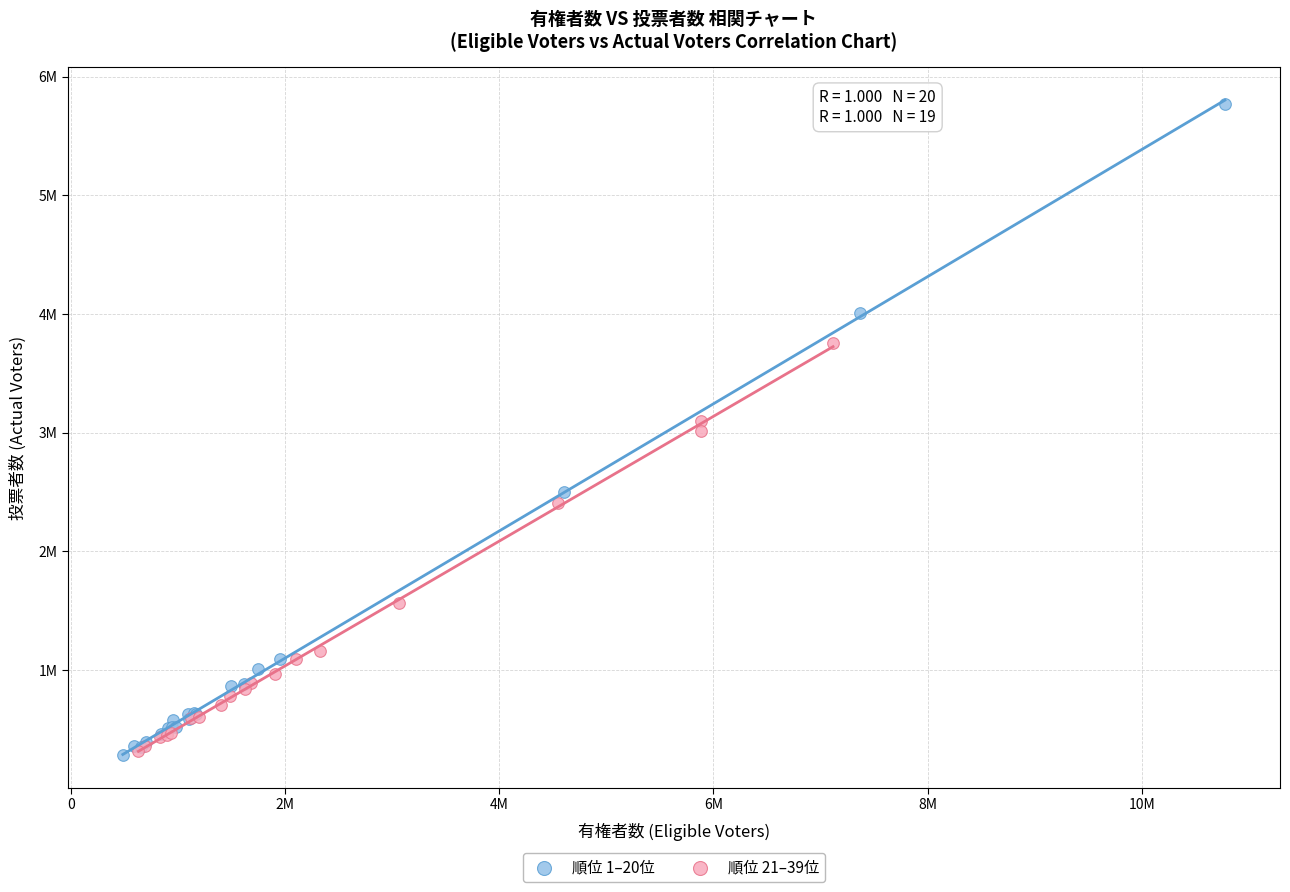

What are all the series names shown in the legend?

順位 1–20位, 順位 21–39位